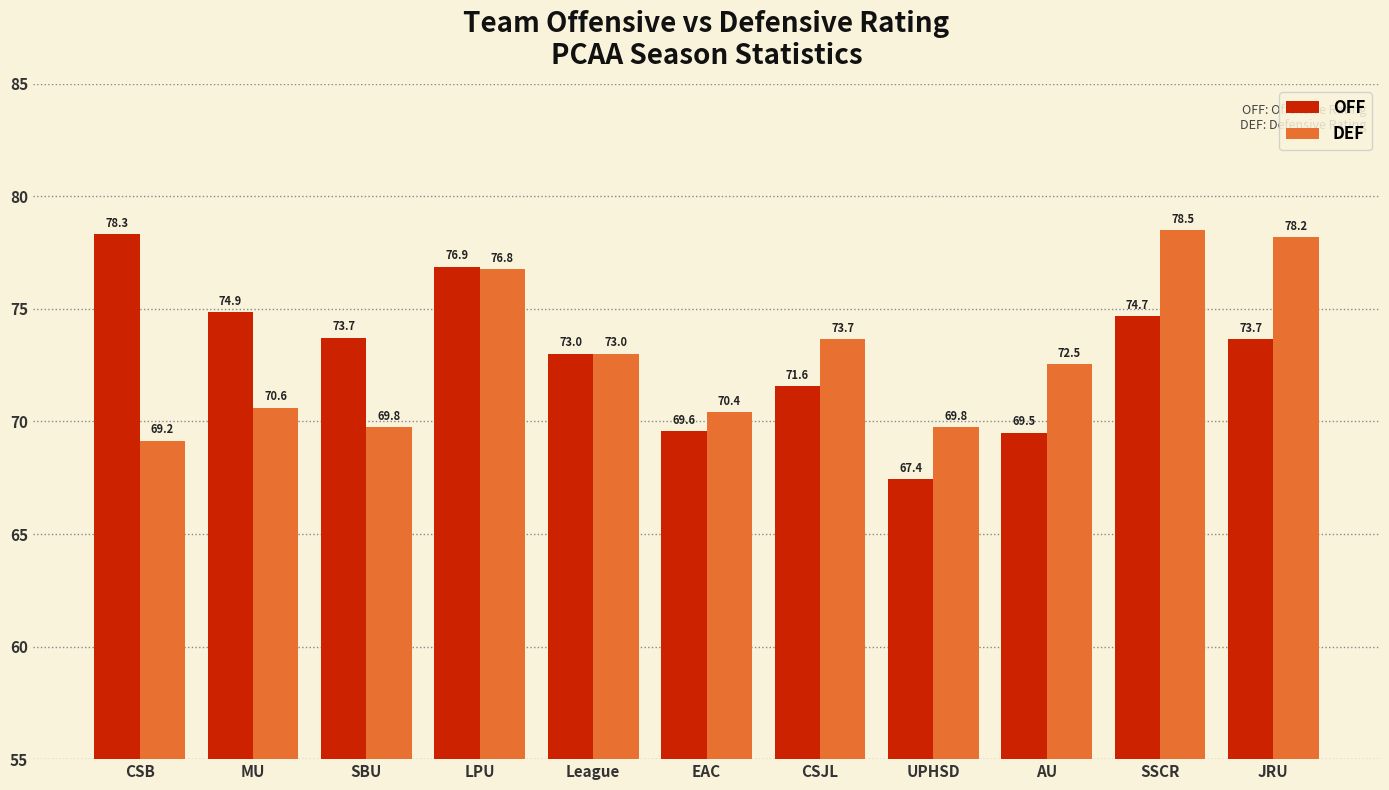

Does the chart contain stacked bars?

No